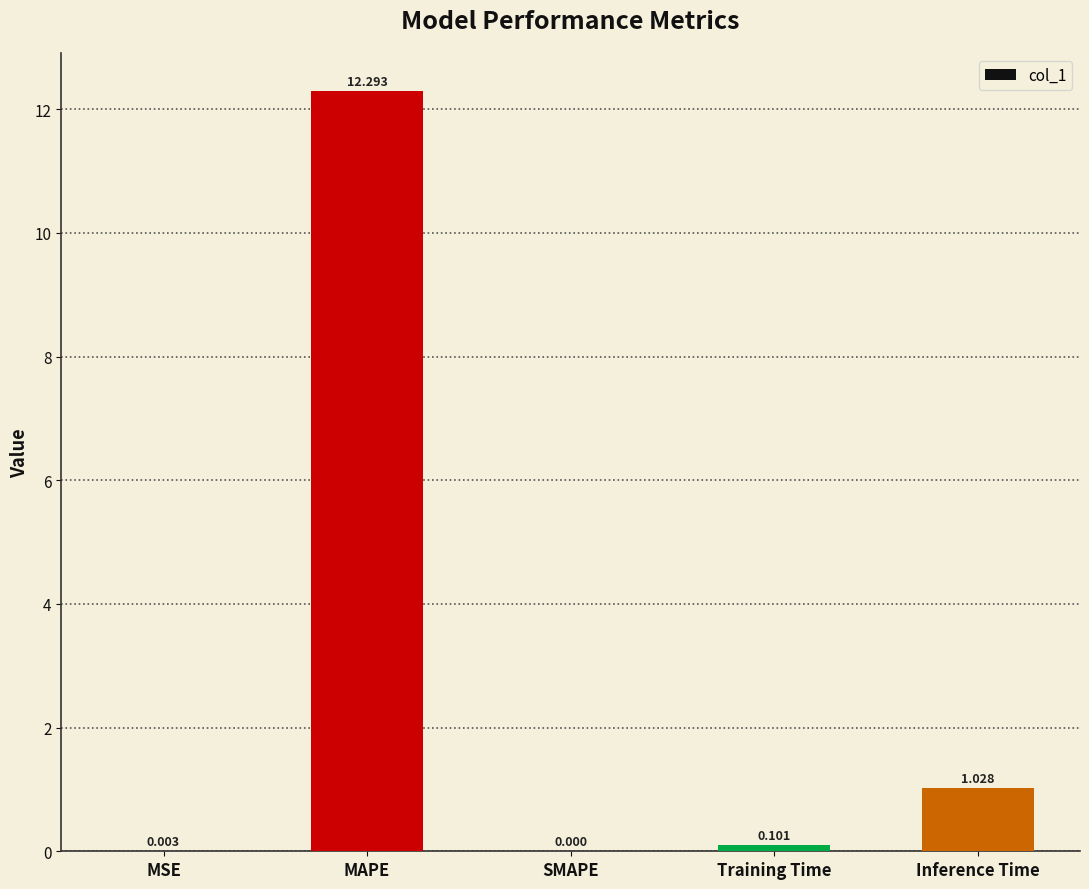

Which category has the highest value across all series?

MAPE